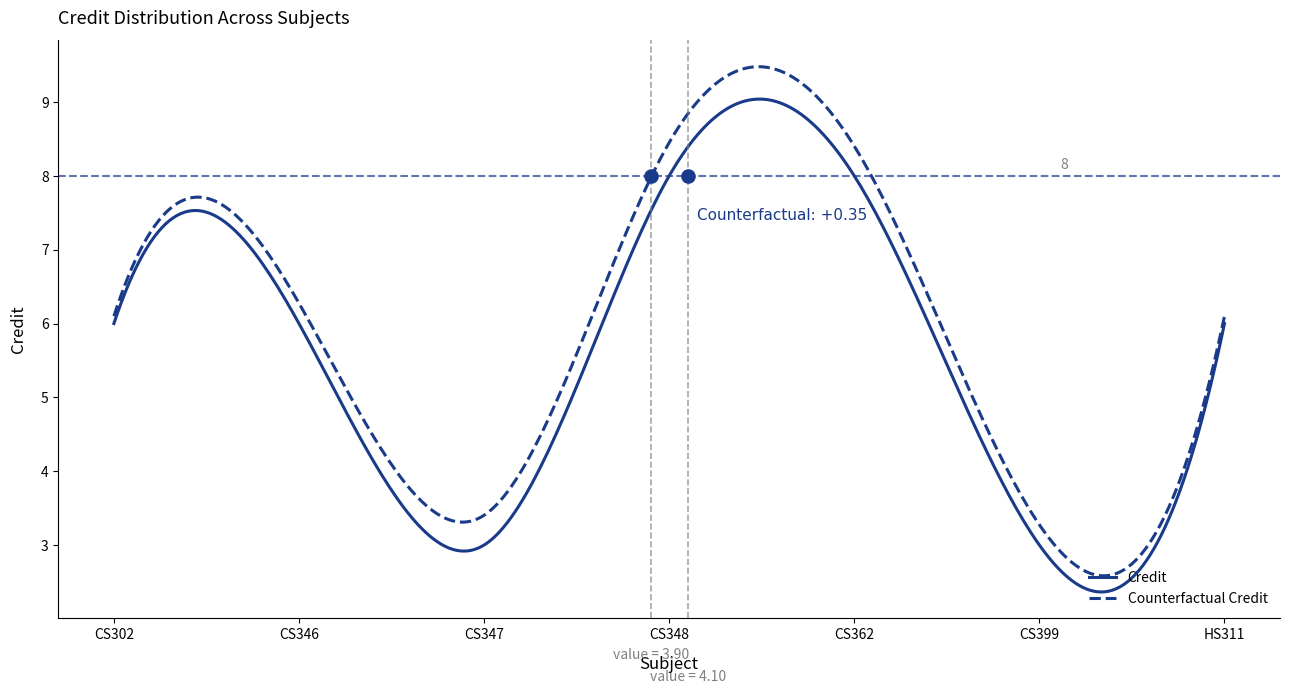

What is the ratio of the value at CS346 to the value at CS347?

2.0